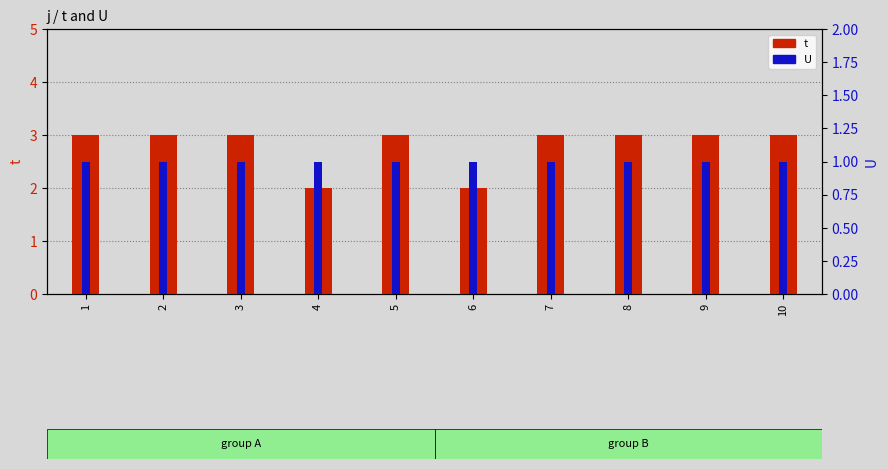

What is the average value of the t series?

3